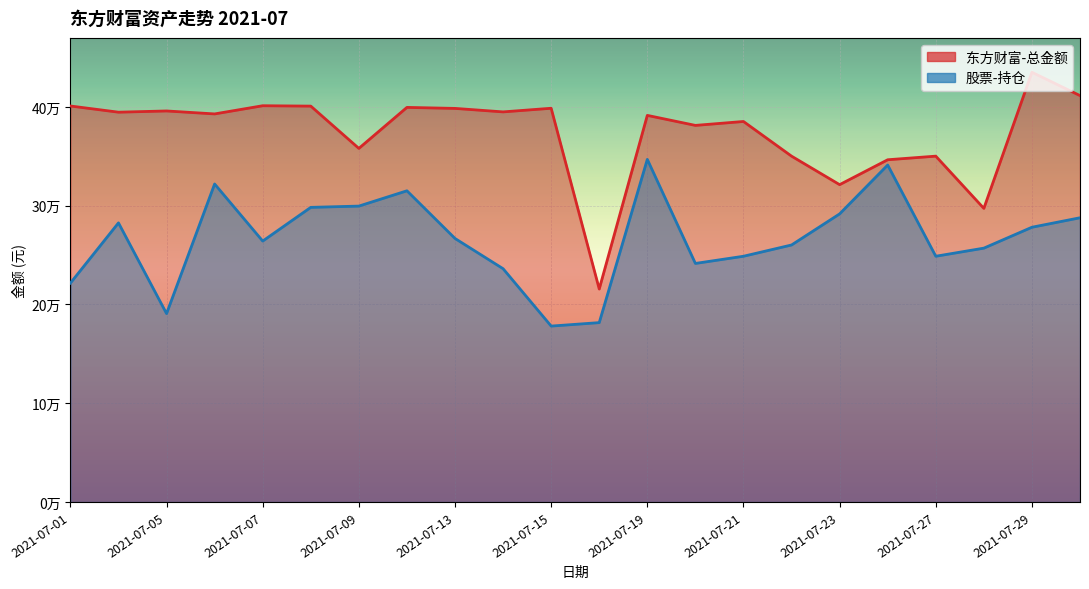

What is the difference between the maximum and second lowest values in the 股票-持仓 series?

165305.9